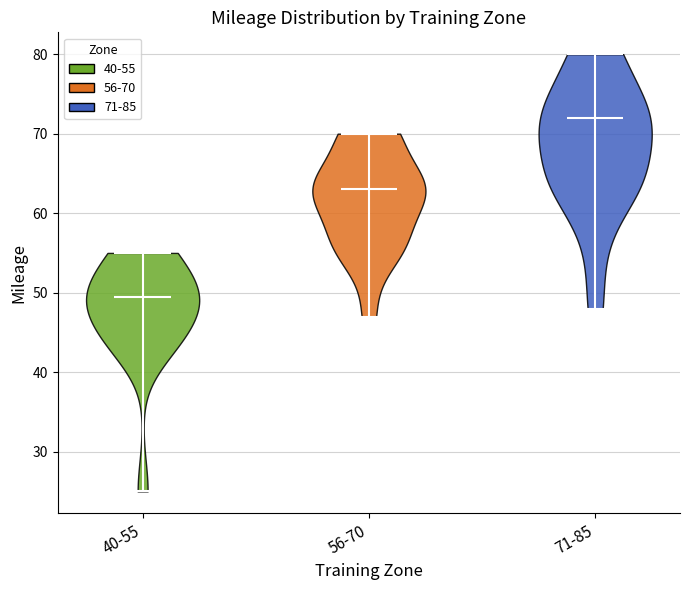

What is the lowest point the violin for 71-85 reaches on the y-axis? The values are not printed on the chart, so give them approximately, as read against the axis.

48